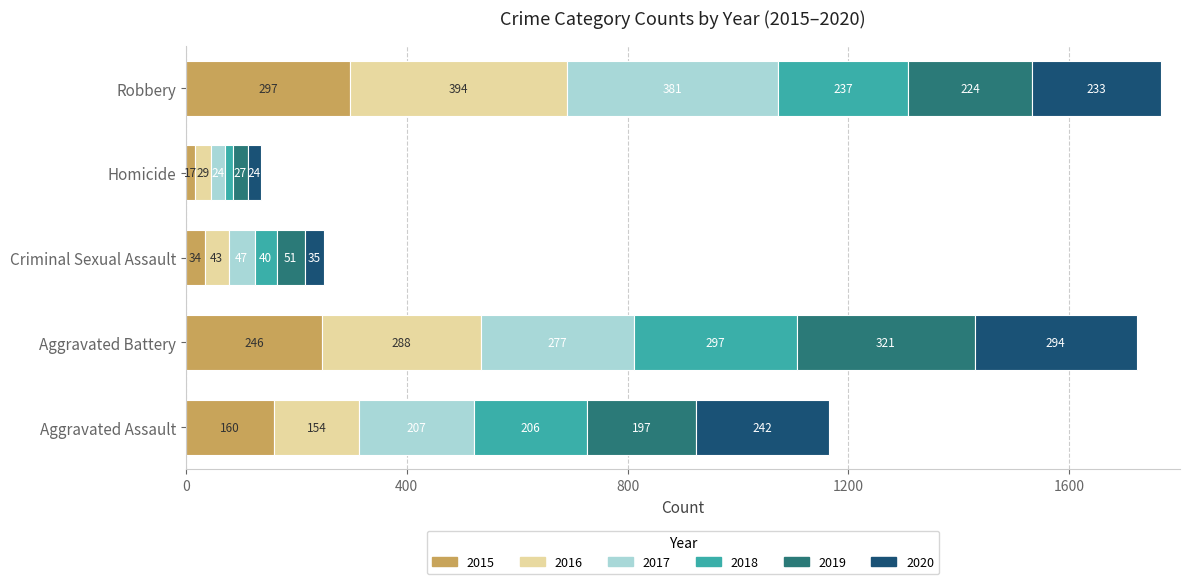

How many categories are shown in the chart?

5